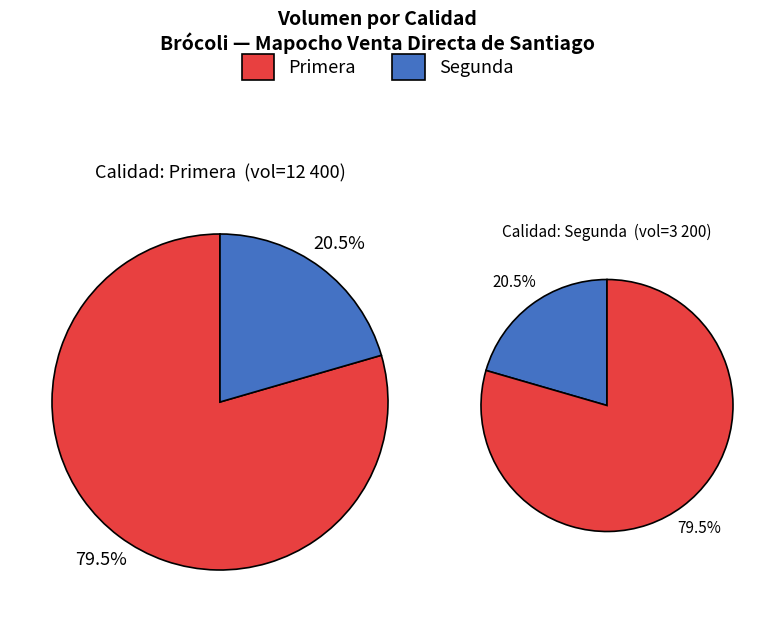

To the nearest percent, what is the average slice percentage?

50%